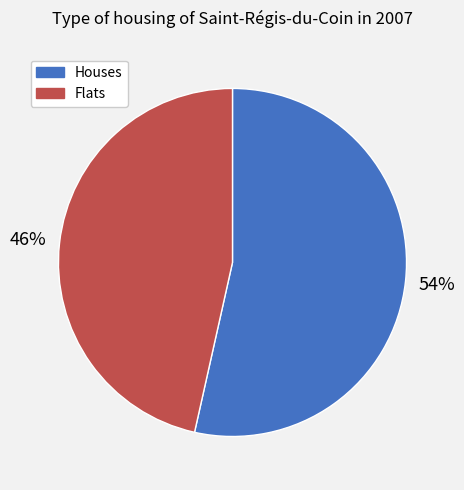

To the nearest percent, what portion does Houses represent?

54%